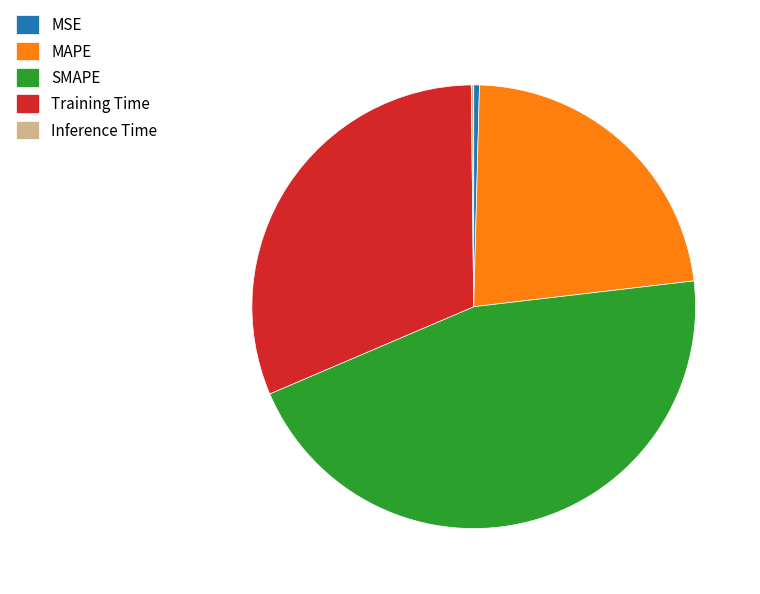

The MAPE slice represents 23% of the pie. True or false?

True